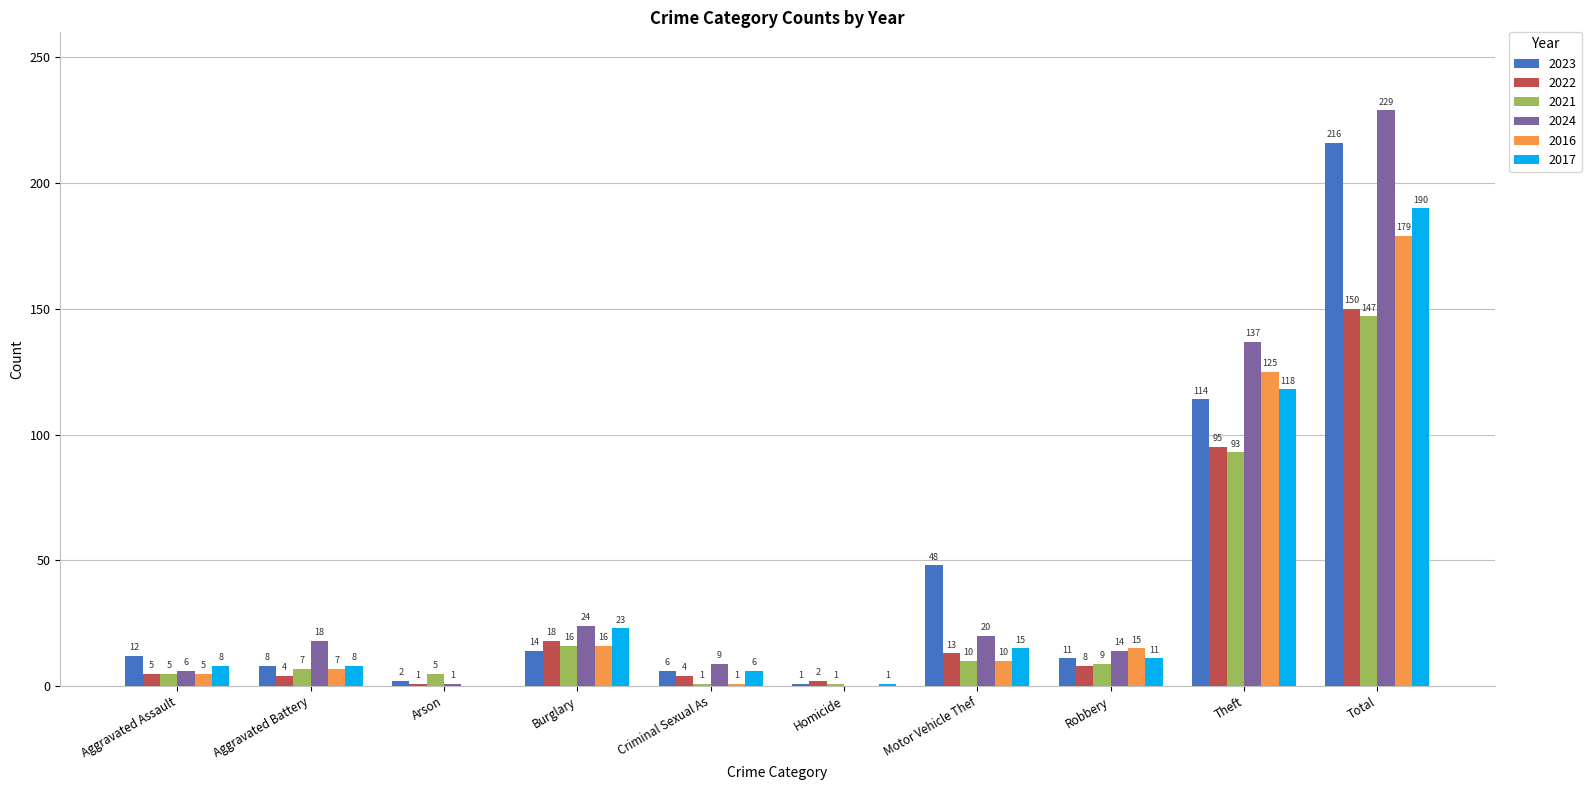

What is the highest value of the 2016 series?

179